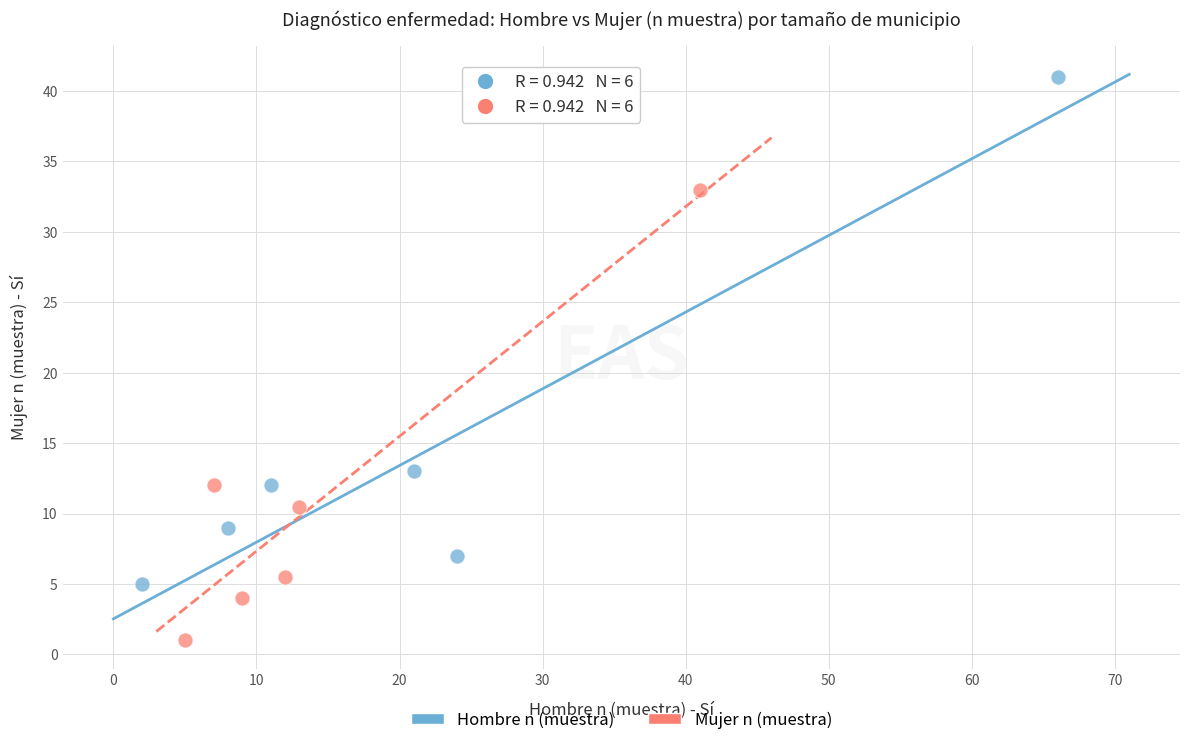

Which series has the largest Y range (max minus min)?

Hombre n (muestra)